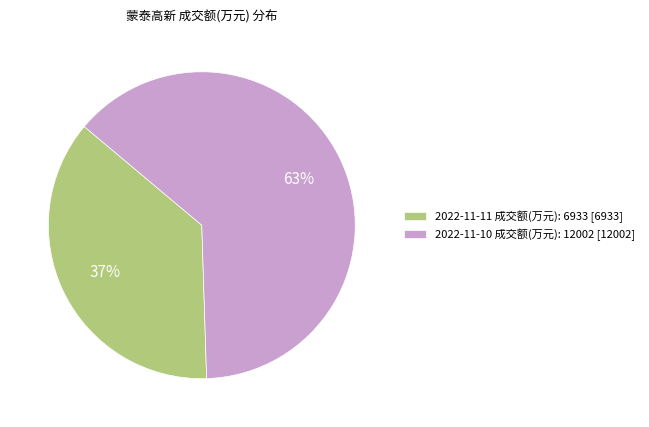

To the nearest percent, what portion does 2022-11-11 成交额(万元): 6933 represent?

37%